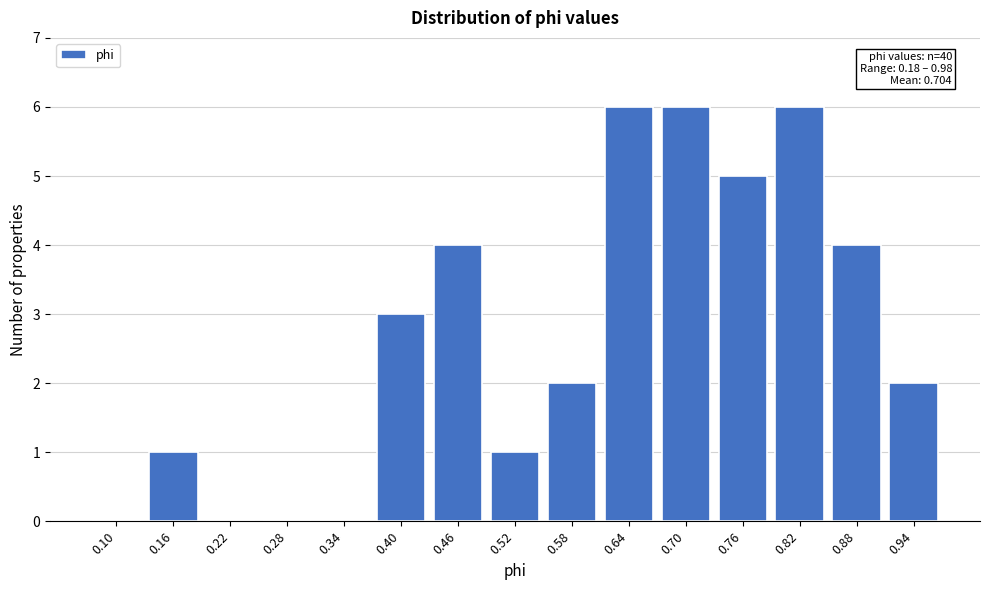

Reading left to right, extract all data points from this chart.

0.10=0	0.16=1	0.22=0	0.28=0	0.34=0	0.40=3	0.46=4	0.52=1	0.58=2	0.64=6	0.70=6	0.76=5	0.82=6	0.88=4	0.94=2